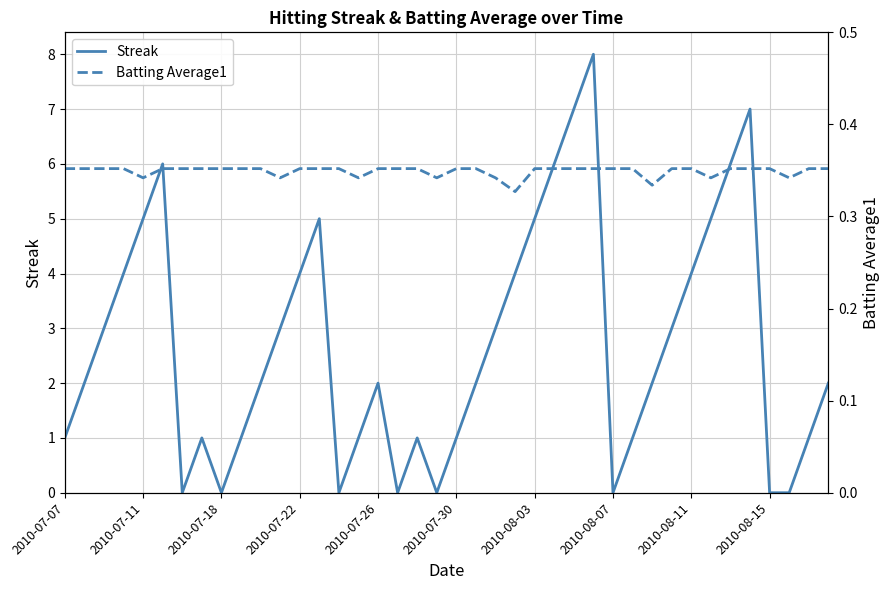

After their last crossing, which series has the higher values: Streak or Batting Average1?

Streak